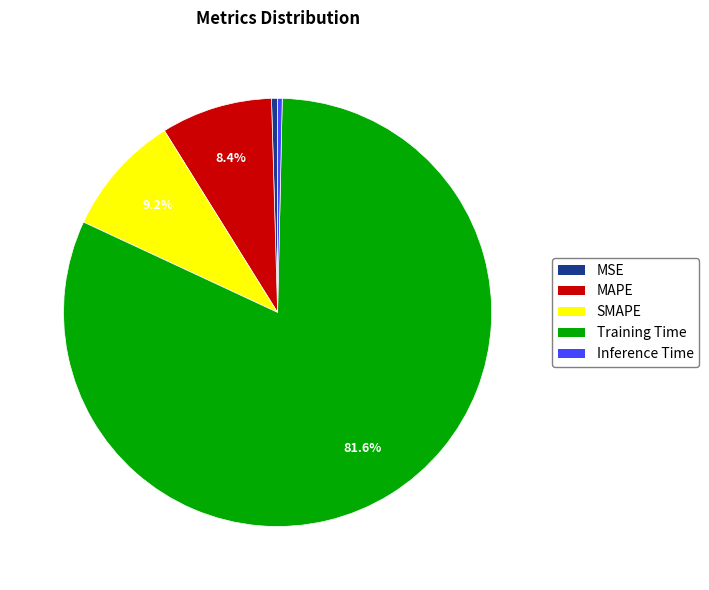

To the nearest percent, what is the difference between the largest and smallest slice percentages?

81%